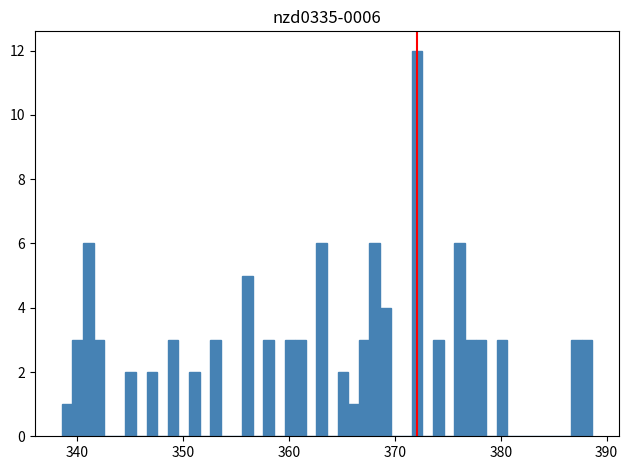

Around what value on the x-axis is the tallest bar? Give the approximate position of its centre, as read against the axis.

372